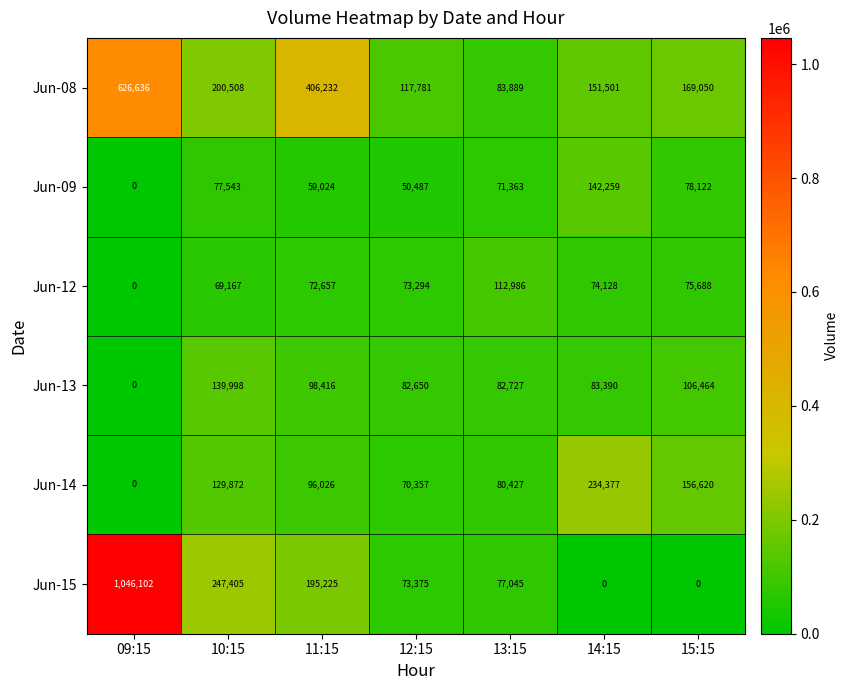

At 14:15, list the series in order from smallest to largest.

Jun-15, Jun-12, Jun-13, Jun-09, Jun-08, Jun-14